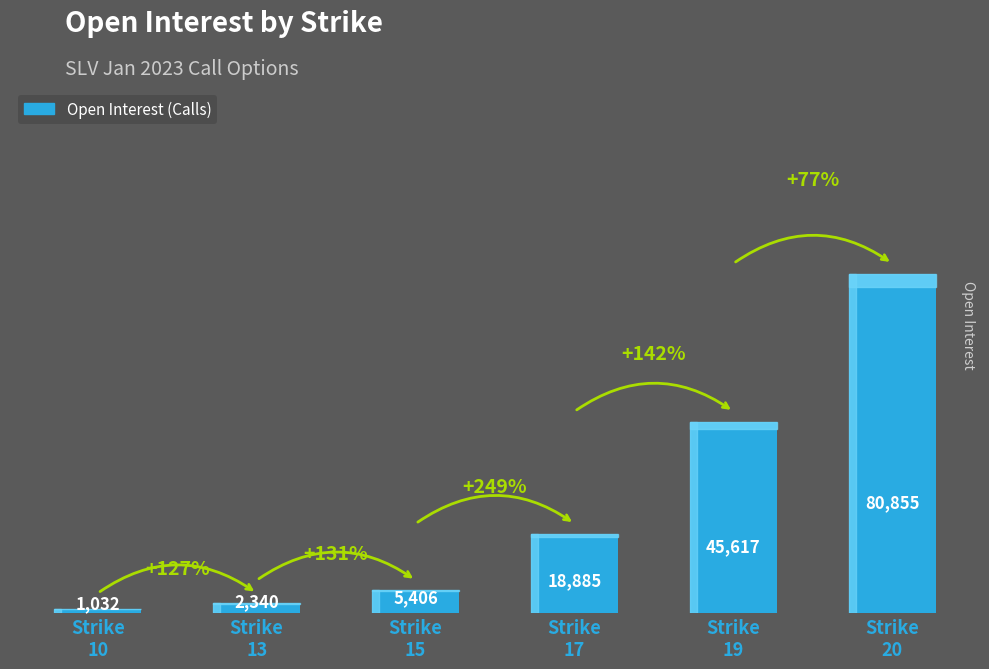

What is the value of the 2nd bar from the left?

2340